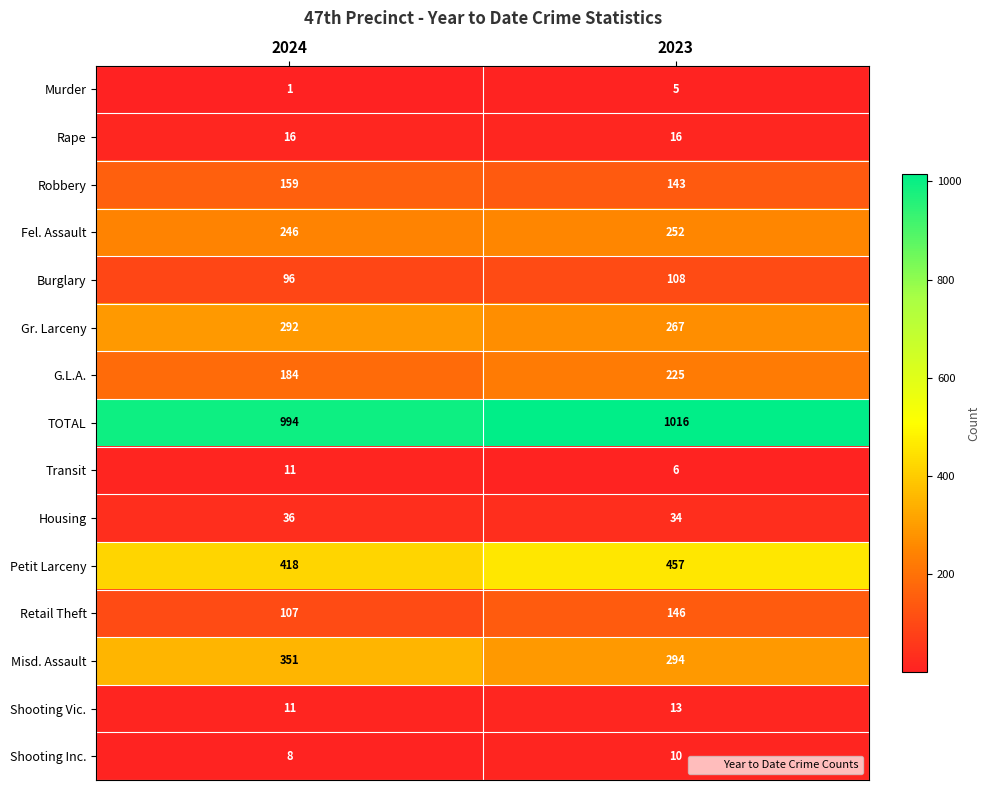

The Shooting Inc. series shows 10 at 2023. True or false?

True